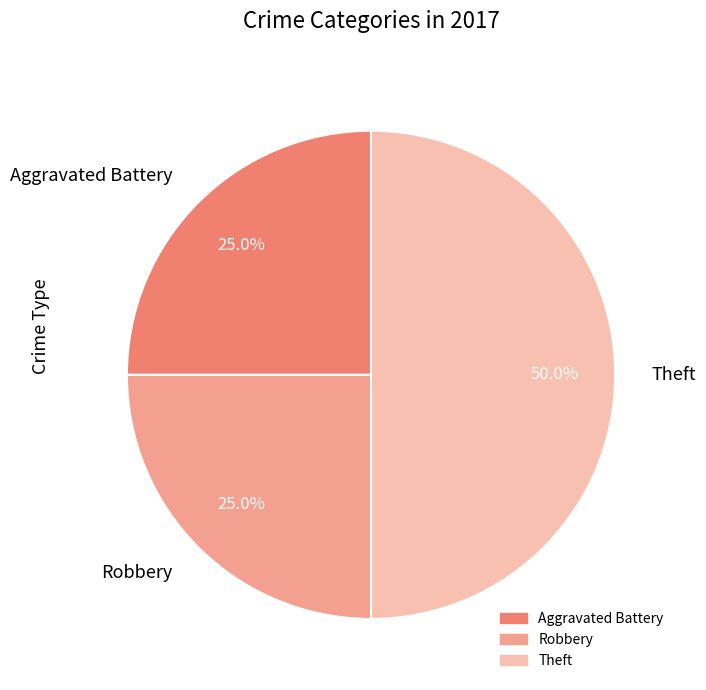

Which category has the biggest portion of the pie?

Theft